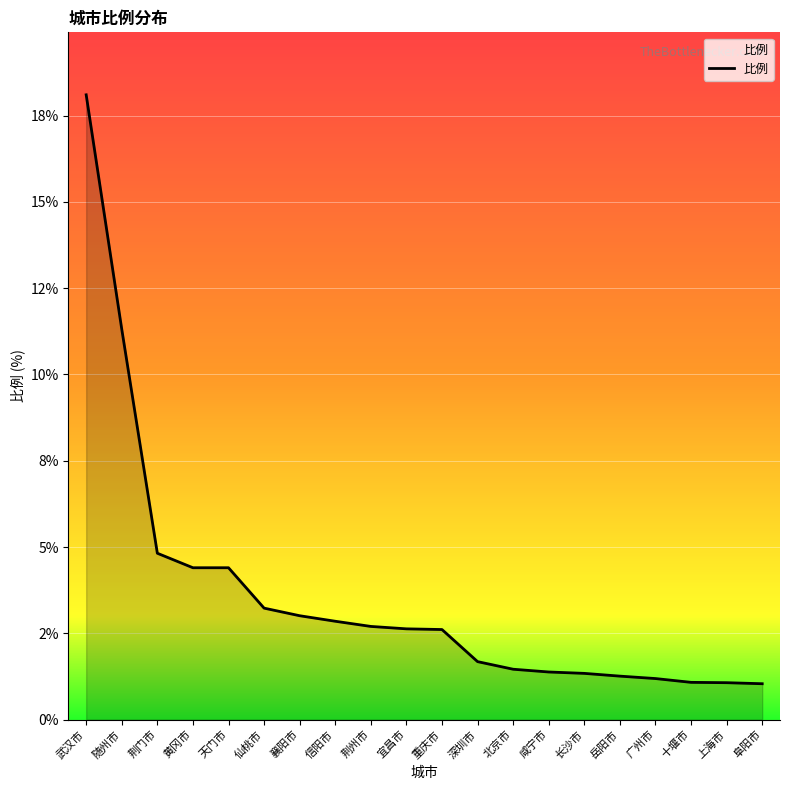

Does the chart have visible grid lines?

Yes